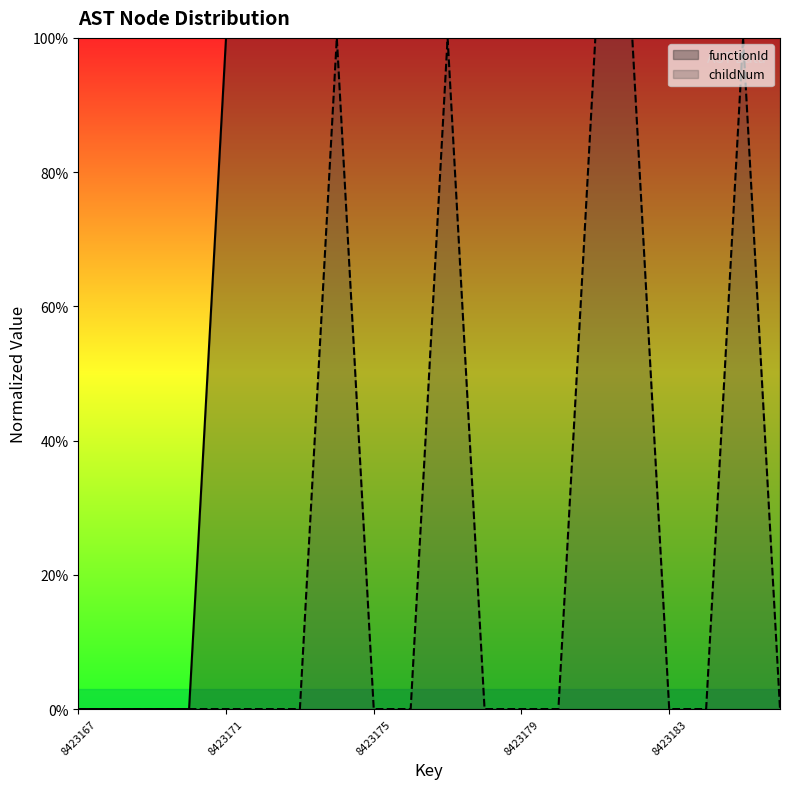

At how many categories does at least one series exceed 0?

16